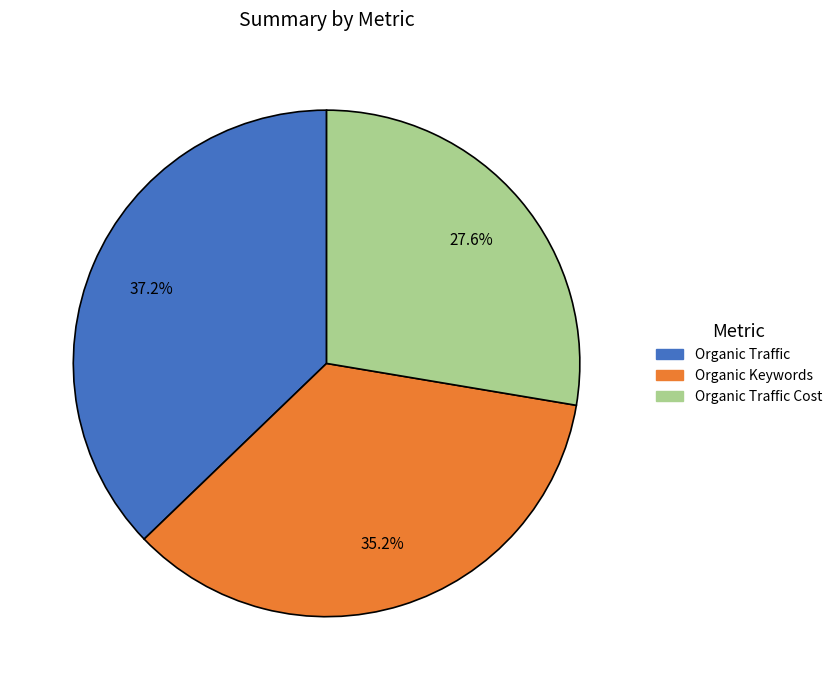

Does any single category account for the majority?

No